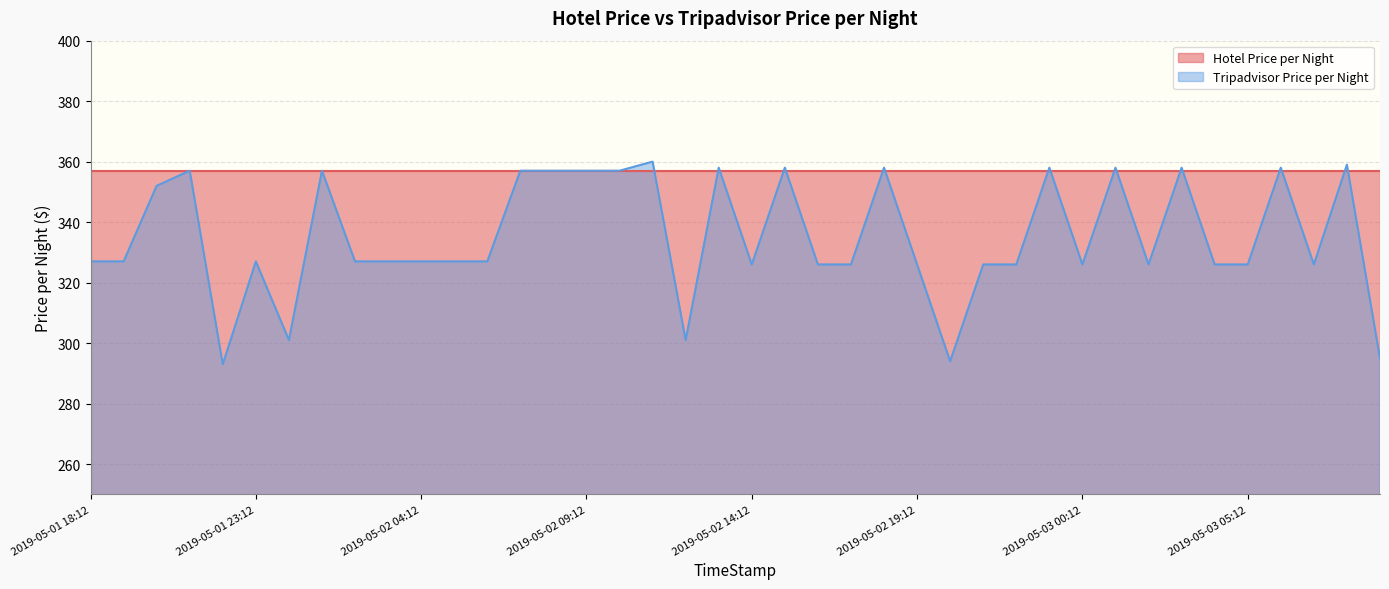

True or false: the data shows 125 at 2019-05-03 01:12.

False